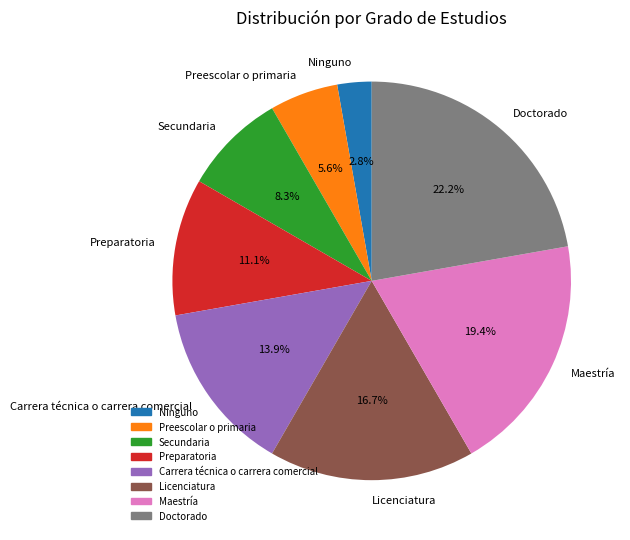

Does Licenciatura represent more than half of the total?

No